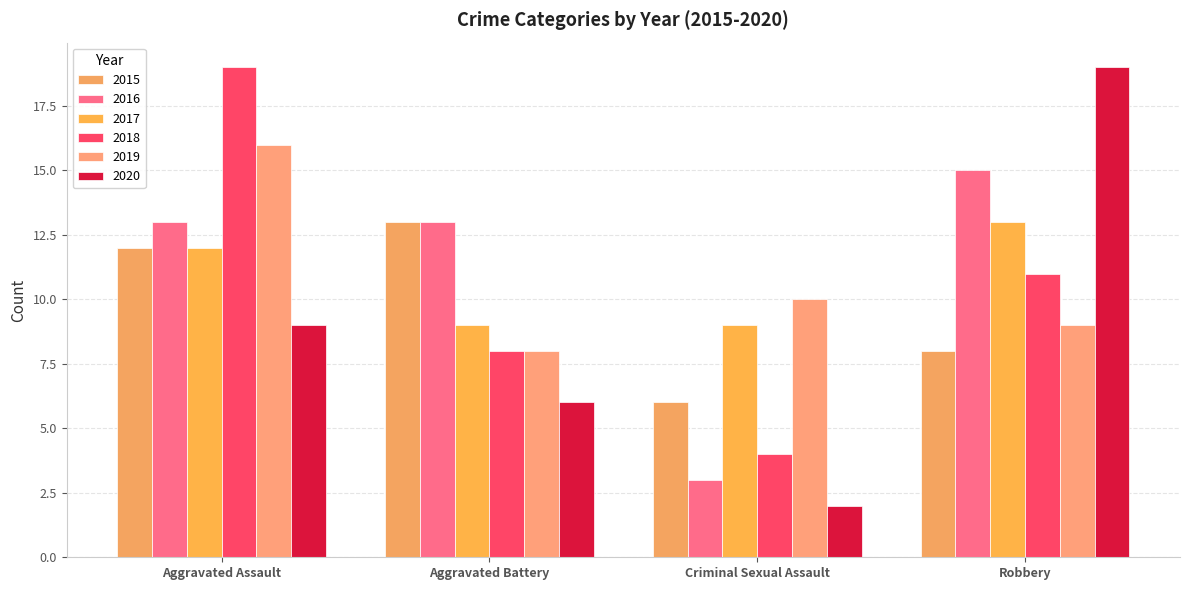

Between Criminal Sexual Assault and Robbery, which is larger?

Robbery